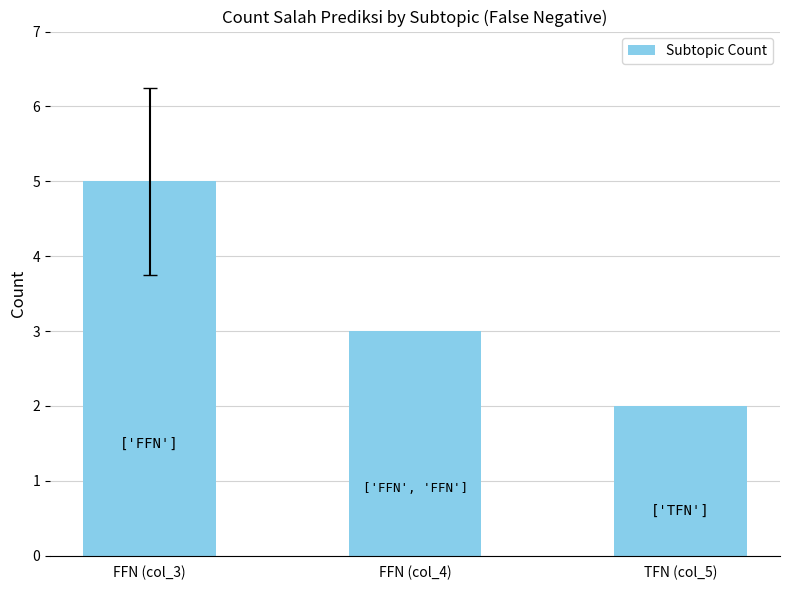

Which category has the lowest value across all series?

TFN (col_5)